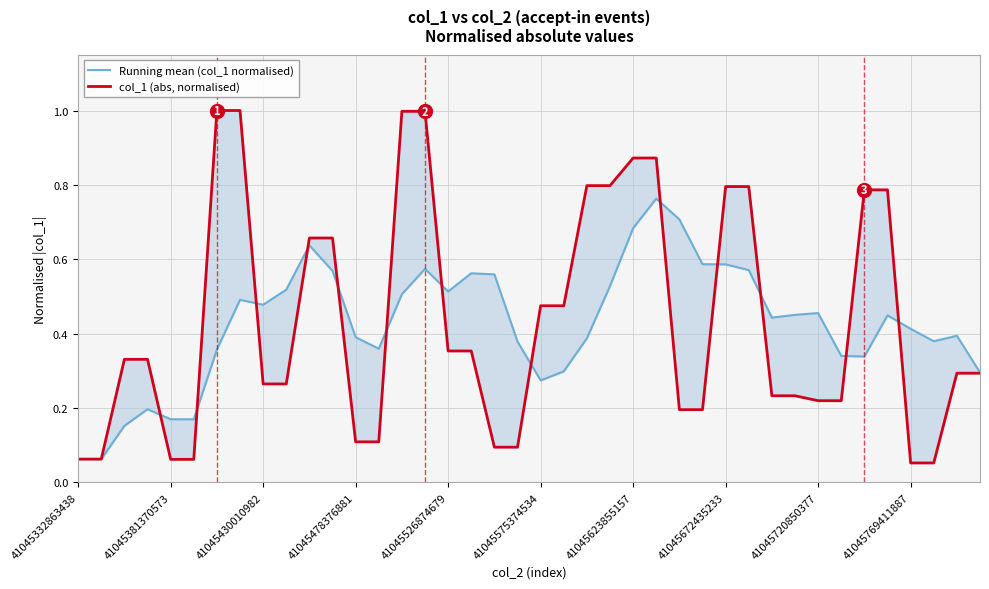

What is the difference between the second highest and minimum values in the col_1 (abs, normalised) series?

0.9